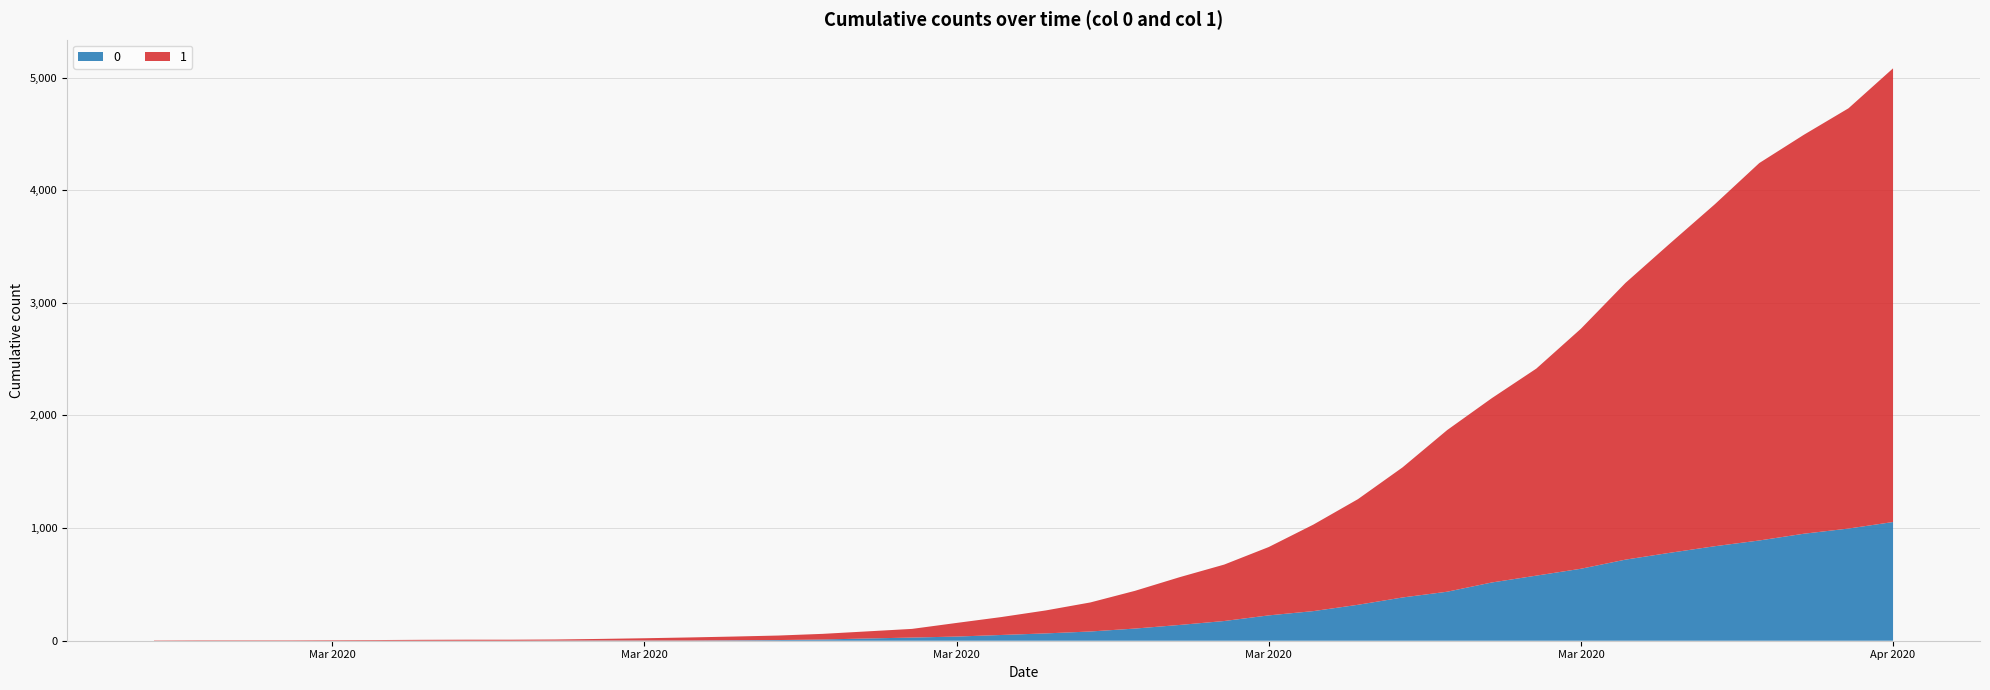

Reading right to left, extract all data points from this chart.

0: 2020-04-06=1054	2020-04-05=996	2020-04-04=950	2020-04-03=890	2020-04-02=839	2020-04-01=781	2020-03-31=720	2020-03-30=639	2020-03-29=578	2020-03-28=517	2020-03-27=435	2020-03-26=384	2020-03-25=319	2020-03-24=263	2020-03-23=225	2020-03-22=175	2020-03-21=140	2020-03-20=108	2020-03-19=82	2020-03-18=65	2020-03-17=51	2020-03-16=37	2020-03-15=28	2020-03-14=20	2020-03-13=11	2020-03-12=6	2020-03-11=4	2020-03-10=2	2020-03-09=2	2020-03-08=2	2020-03-07=1	2020-03-06=0	2020-03-05=0	2020-03-04=0	2020-03-03=0	2020-03-02=0	2020-03-01=0	2020-02-29=0	2020-02-28=0	2020-02-27=0
1: 2020-04-06=4028	2020-04-05=3731	2020-04-04=3542	2020-04-03=3351	2020-04-02=3035	2020-04-01=2747	2020-03-31=2457	2020-03-30=2131	2020-03-29=1838	2020-03-28=1636	2020-03-27=1435	2020-03-26=1155	2020-03-25=938	2020-03-24=768	2020-03-23=607	2020-03-22=501	2020-03-21=424	2020-03-20=335	2020-03-19=258	2020-03-18=204	2020-03-17=159	2020-03-16=121	2020-03-15=77	2020-03-14=63	2020-03-13=50	2020-03-12=40	2020-03-11=33	2020-03-10=27	2020-03-09=20	2020-03-08=14	2020-03-07=10	2020-03-06=9	2020-03-05=9	2020-03-04=8	2020-03-03=6	2020-03-02=5	2020-03-01=4	2020-02-29=4	2020-02-28=4	2020-02-27=3